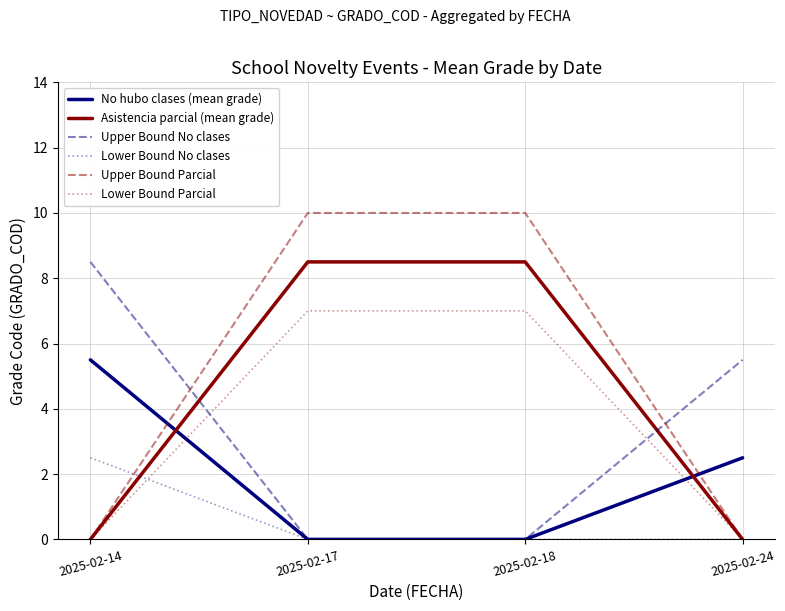

Which series has the largest total across all categories?

Upper Bound Parcial